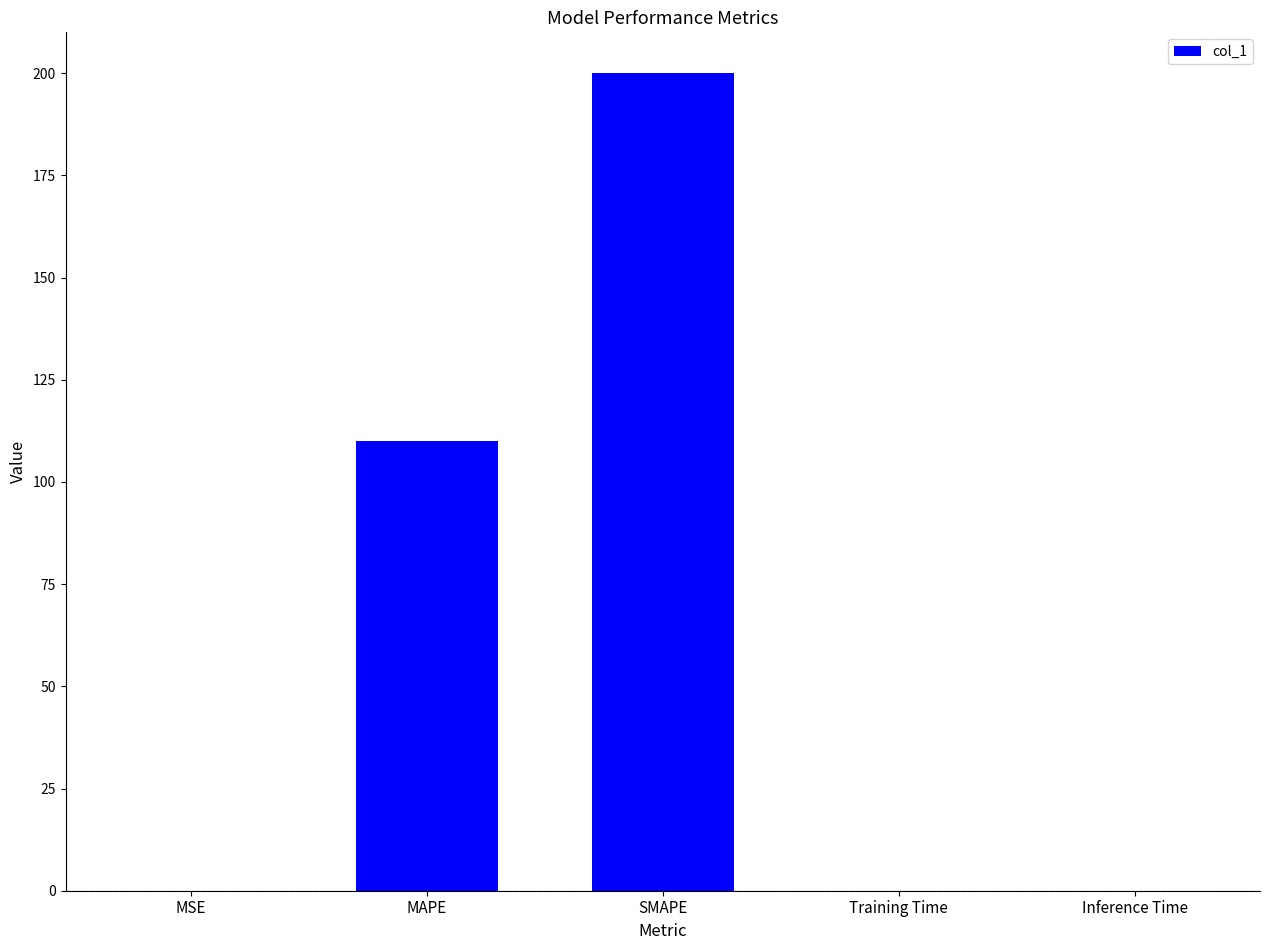

At which category does the chart reach its peak across all series?

SMAPE